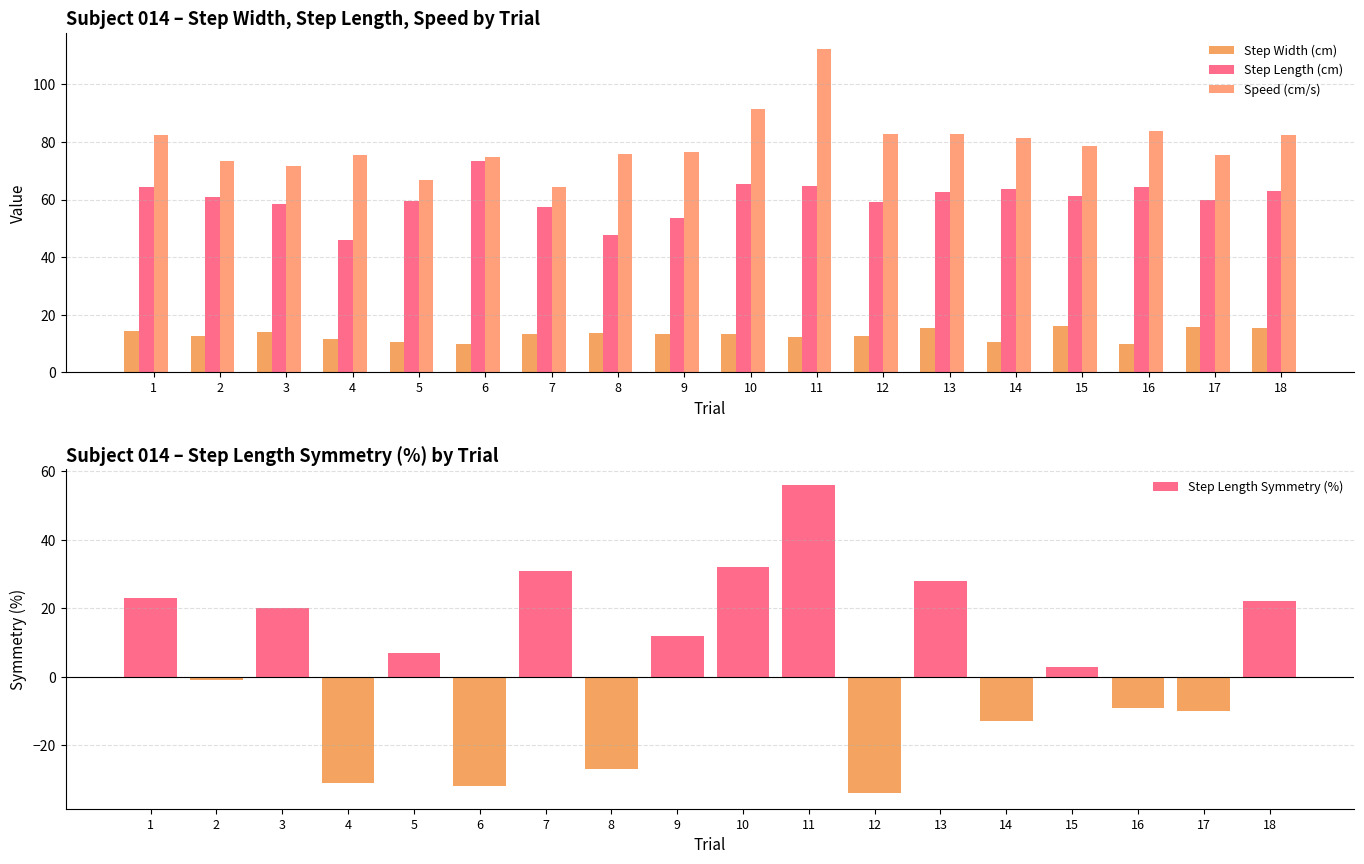

Reading right to left, list all the values displayed in this chart.

Step Width (cm): 18=15.2	17=15.8	16=9.9	15=16.1	14=10.5	13=15.3	12=12.5	11=12.3	10=13.4	9=13.3	8=13.6	7=13.3	6=9.7	5=10.4	4=11.4	3=14.1	2=12.5	1=14.3
Step Length (cm): 18=63.0	17=59.9	16=64.2	15=61.2	14=63.5	13=62.5	12=59.2	11=64.6	10=65.3	9=53.6	8=47.8	7=57.5	6=73.3	5=59.5	4=46.0	3=58.5	2=60.7	1=64.2
Speed (cm/s): 18=82.3	17=75.3	16=83.9	15=78.5	14=81.4	13=82.8	12=82.8	11=112.3	10=91.4	9=76.6	8=75.8	7=64.2	6=74.8	5=66.9	4=75.4	3=71.8	2=73.5	1=82.3
Step Length Symmetry (%): 18=22.0	17=-10.0	16=-9.0	15=3.0	14=-13.0	13=28.0	12=-34.0	11=56.0	10=32.0	9=12.0	8=-27.0	7=31.0	6=-32.0	5=7.0	4=-31.0	3=20.0	2=-1.0	1=23.0